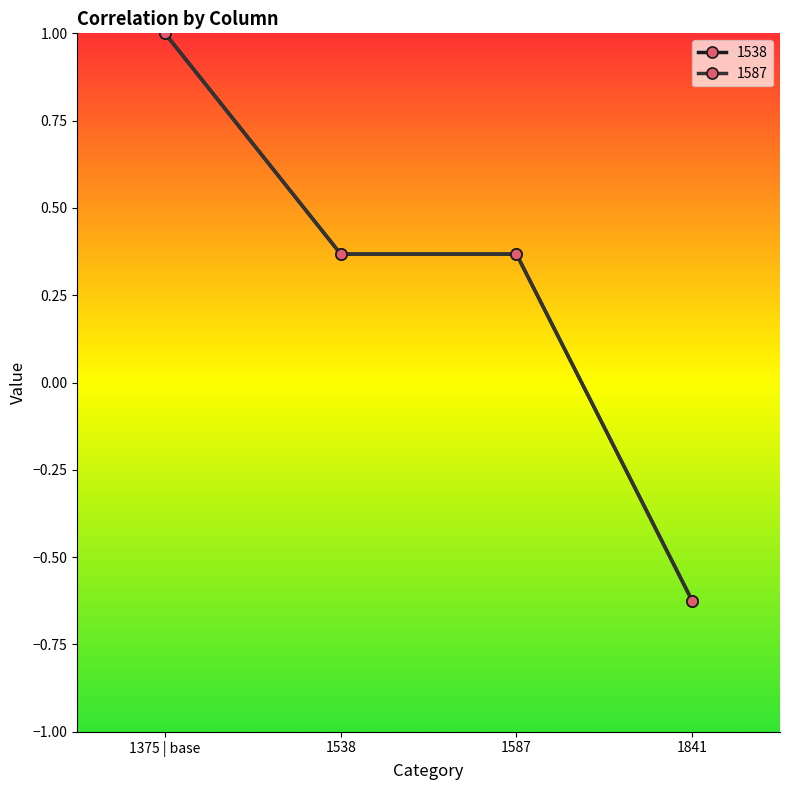

True or false: 1538 and 1587 cross at least once.

False